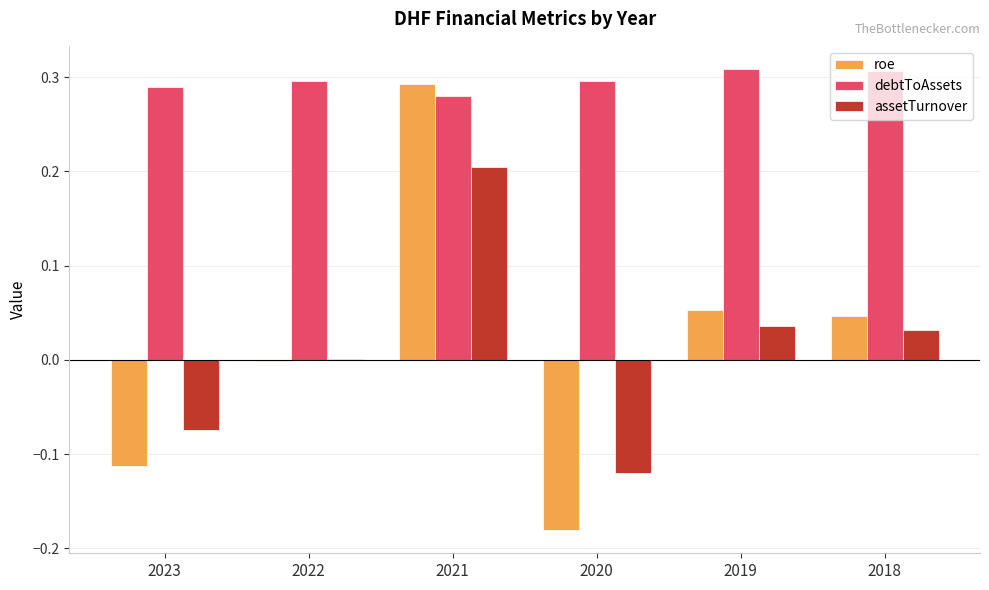

Are the bars grouped side by side (vs. stacked)?

Yes